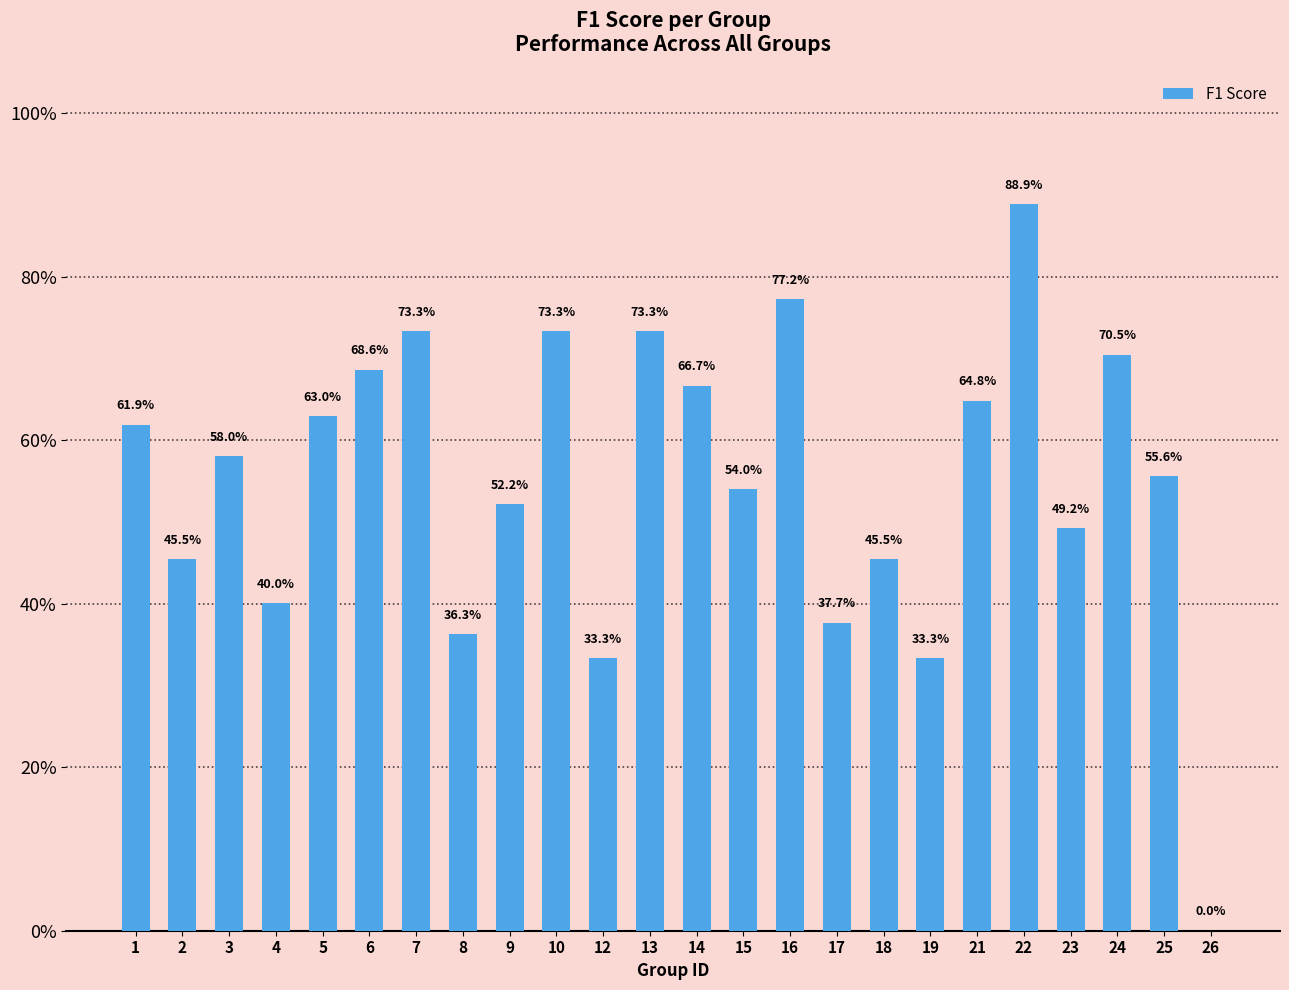

What is the difference between the second highest and second lowest values?

0.4